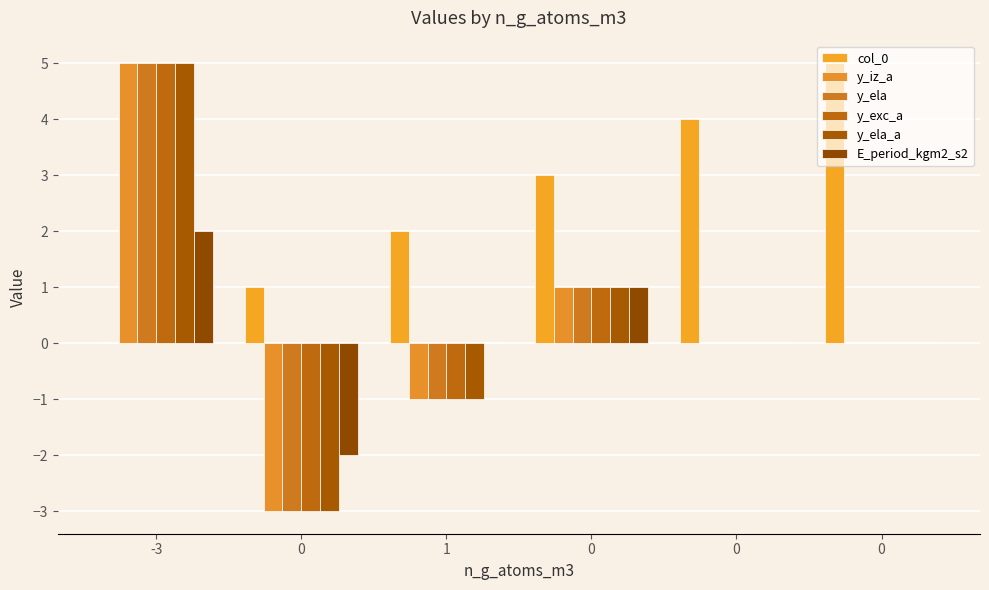

Are the bars grouped side by side (vs. stacked)?

Yes